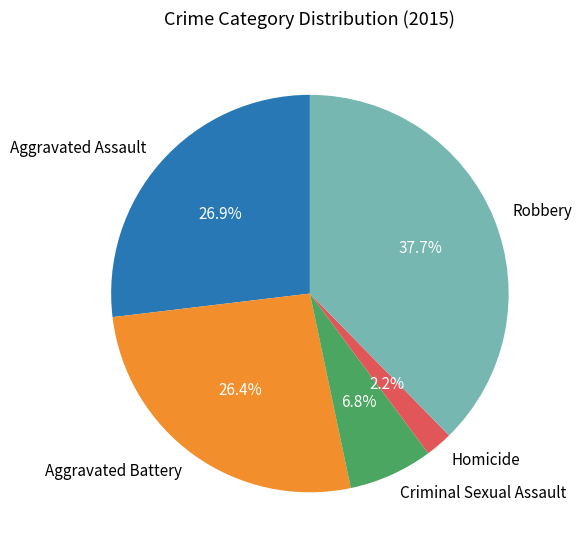

Does Homicide account for over 50% of the chart?

No